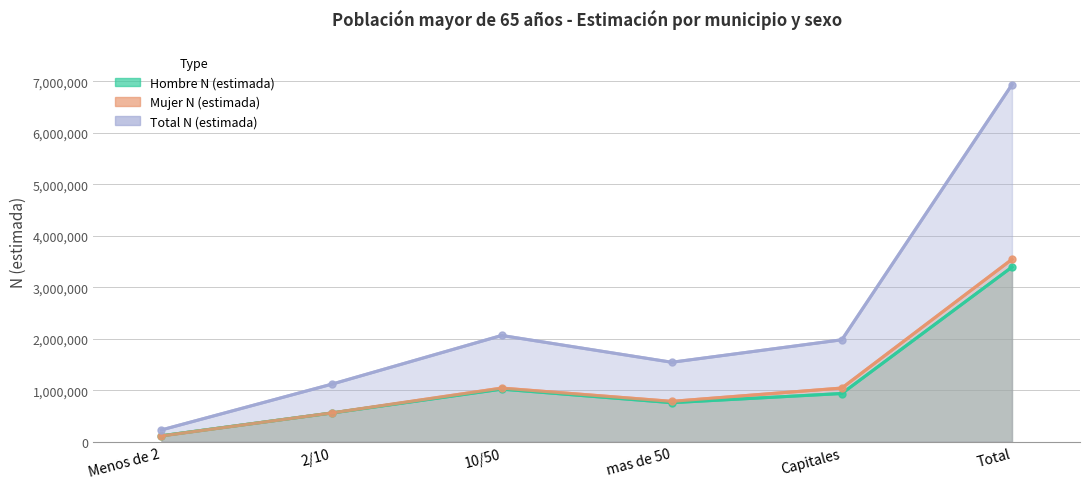

At how many categories does at least one series exceed 328621?

5